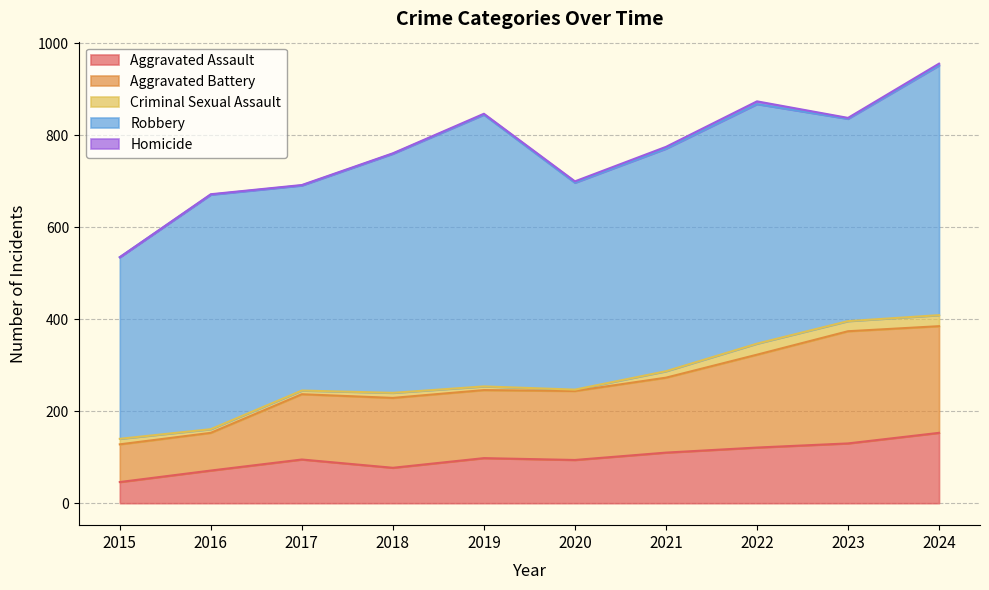

How many interior local peaks does the Aggravated Assault series have?

2